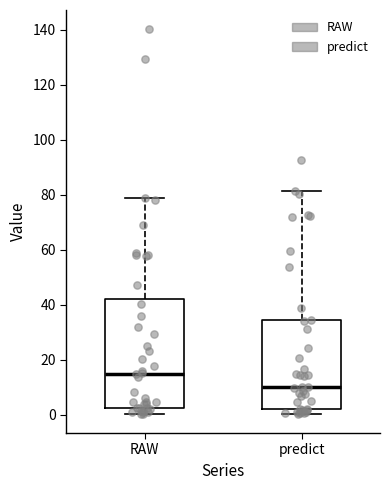

Where is the lower edge of the box for predict on the y-axis? The values are not printed on the chart, so give them approximately, as read against the axis.

2